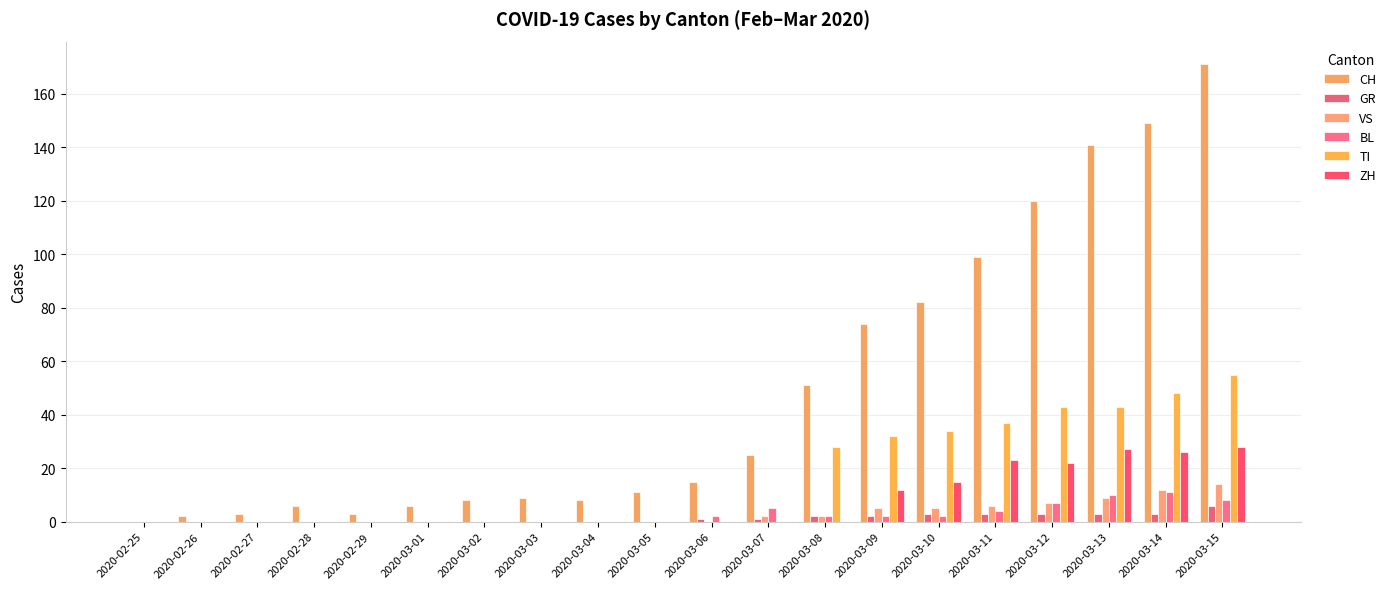

How many categories are shown in the chart?

20